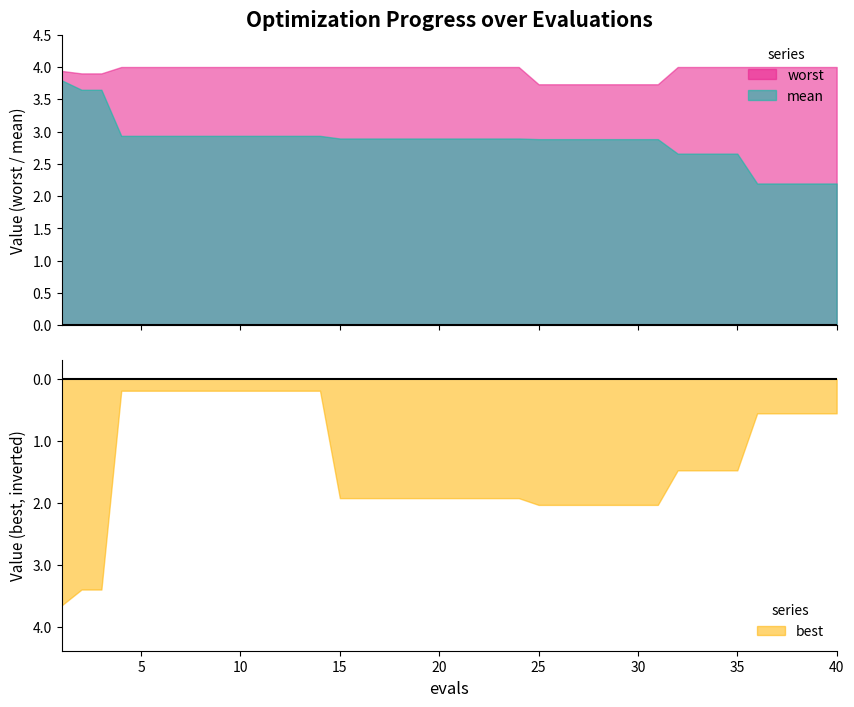

How many distinct data groups are displayed?

3